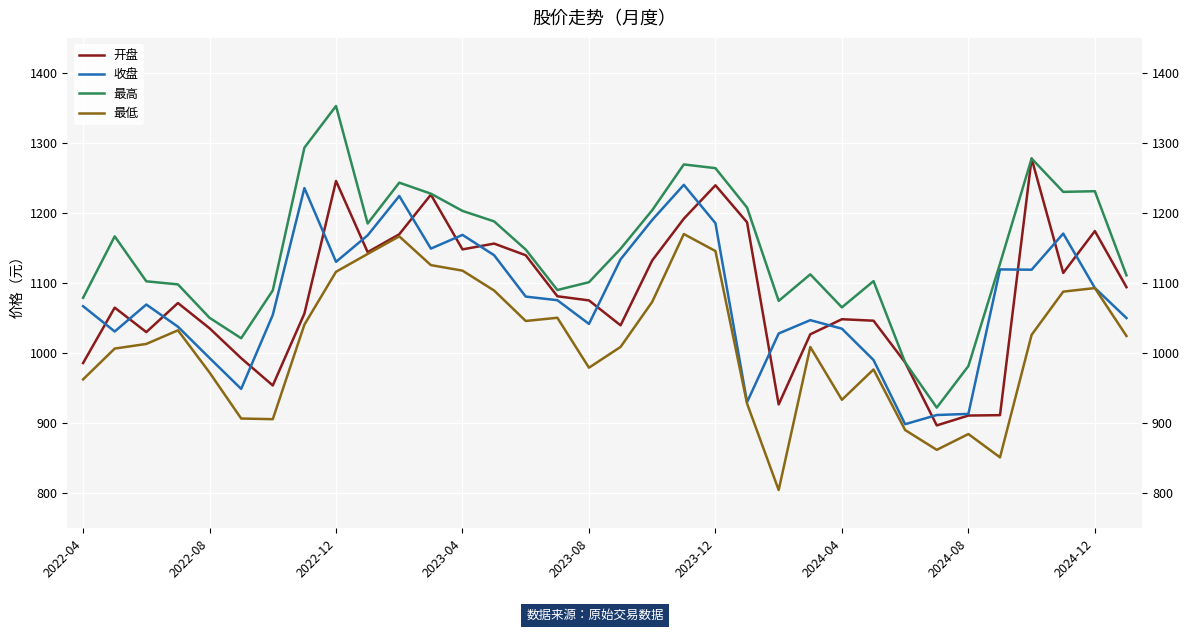

True or false: 收盘 and 最低 cross at least once.

False